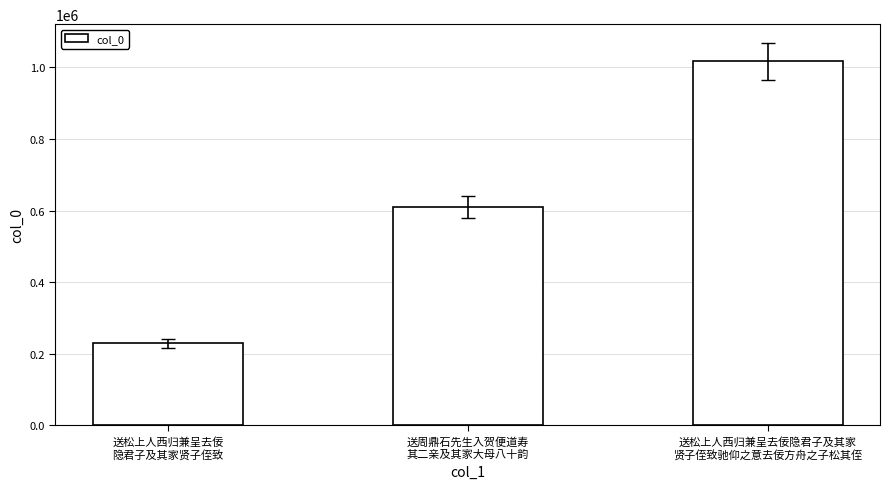

The value at 送松上人西归兼呈去佞隐君子及其家
贤子侄致驰仰之意去佞方舟之子松其侄 is 1016441. True or false?

True